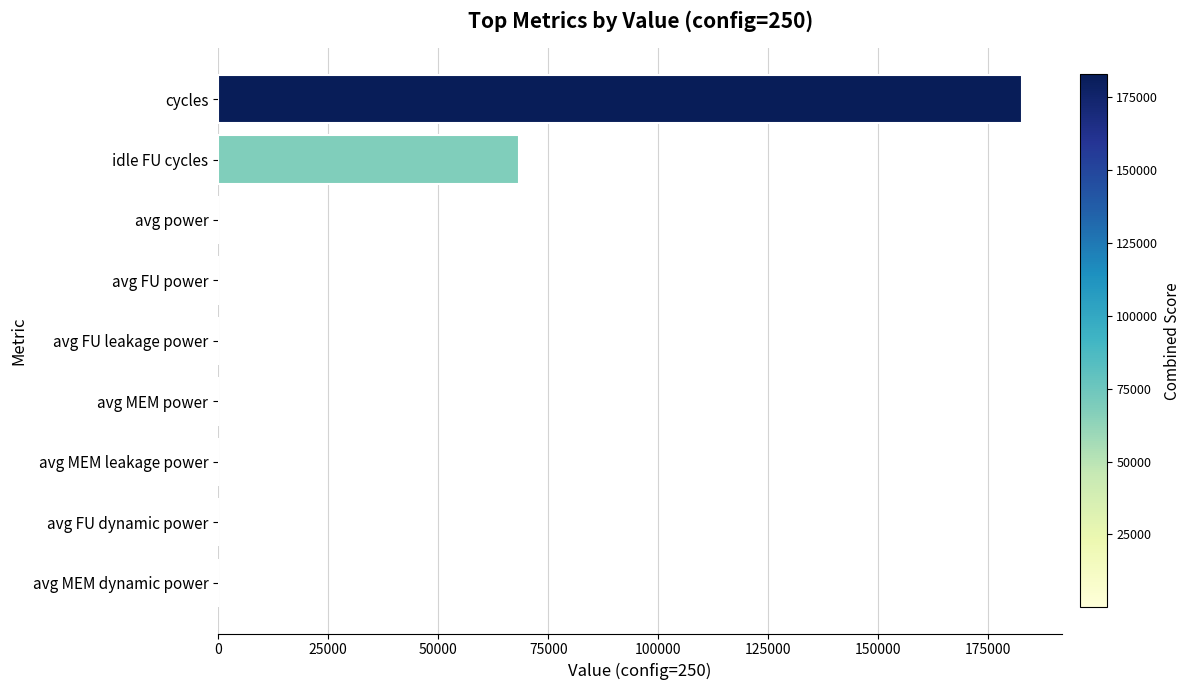

Where is the data nearest to the value 91316?

idle FU cycles